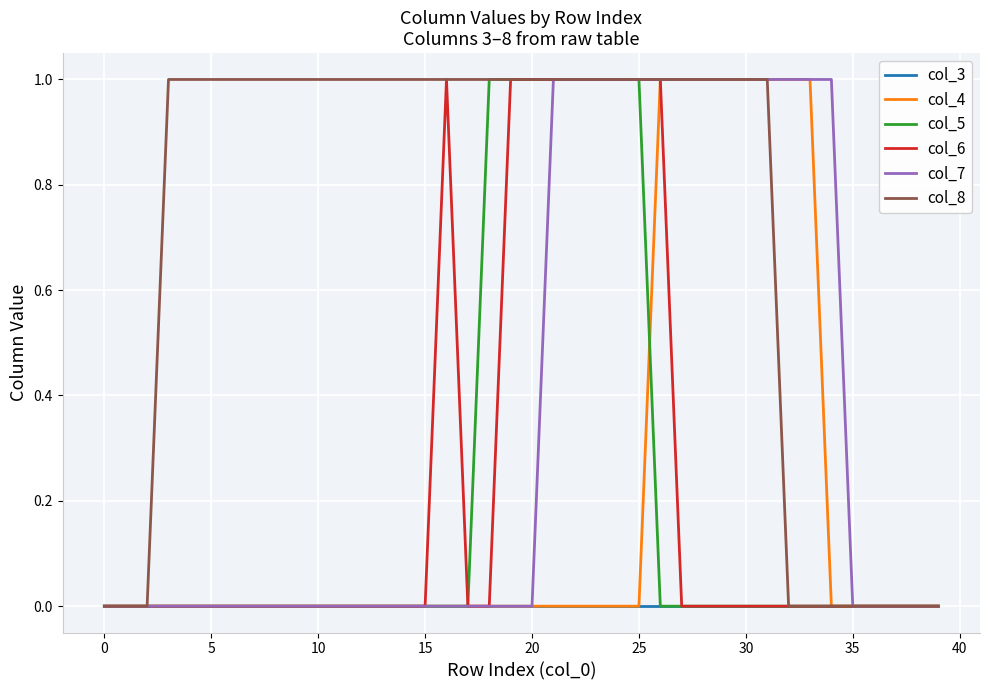

Which series has the largest total across all categories?

col_8